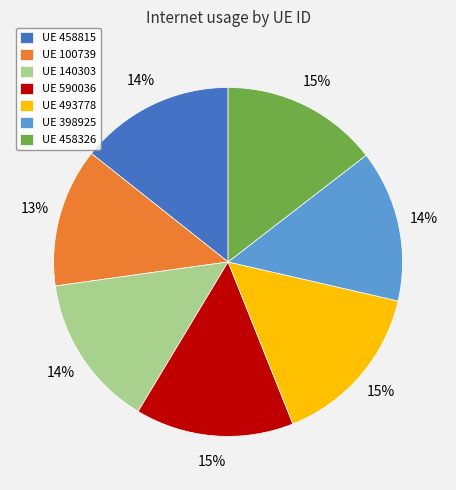

To the nearest percent, what is the combined percentage of UE 458815 and UE 398925?

28%